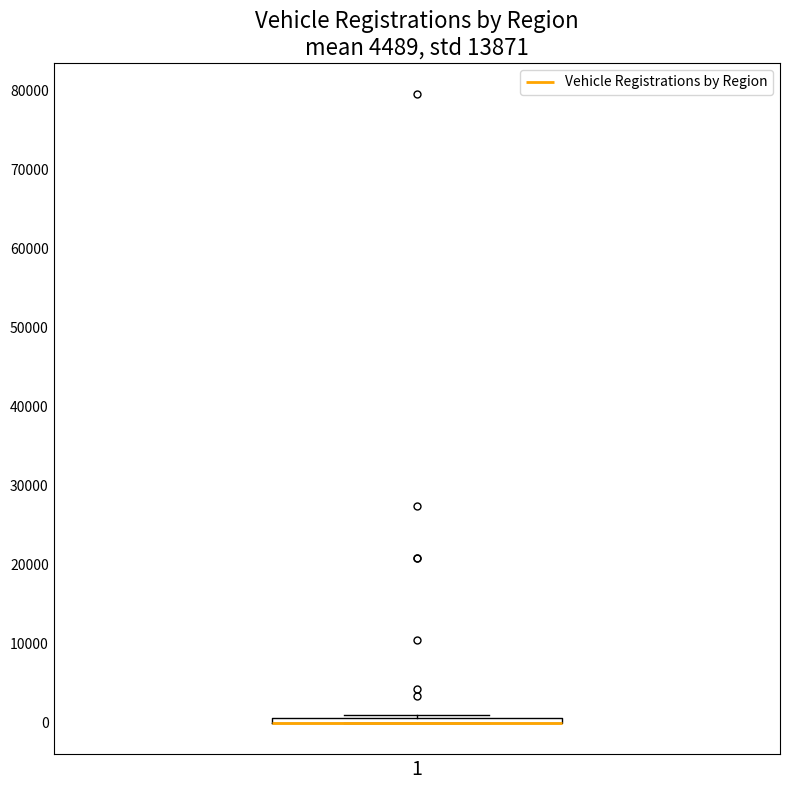

Where is the upper edge of the box at x = 1 on the y-axis? The values are not printed on the chart, so give them approximately, as read against the axis.

1000